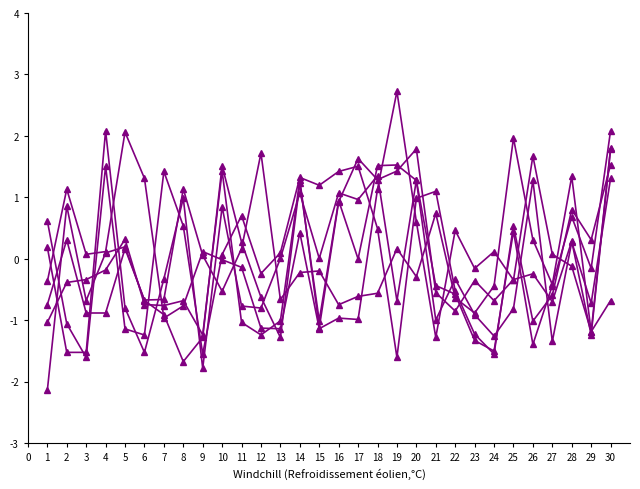

Count the number of data series in this chart.

6